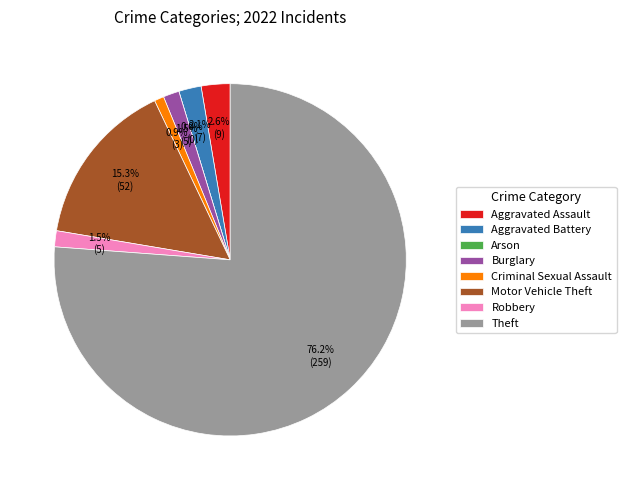

True or false: Theft accounts for 76% of the total.

True